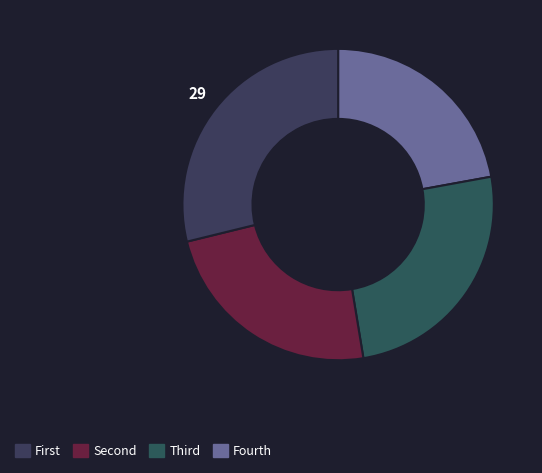

Count the number of slices in the pie.

4